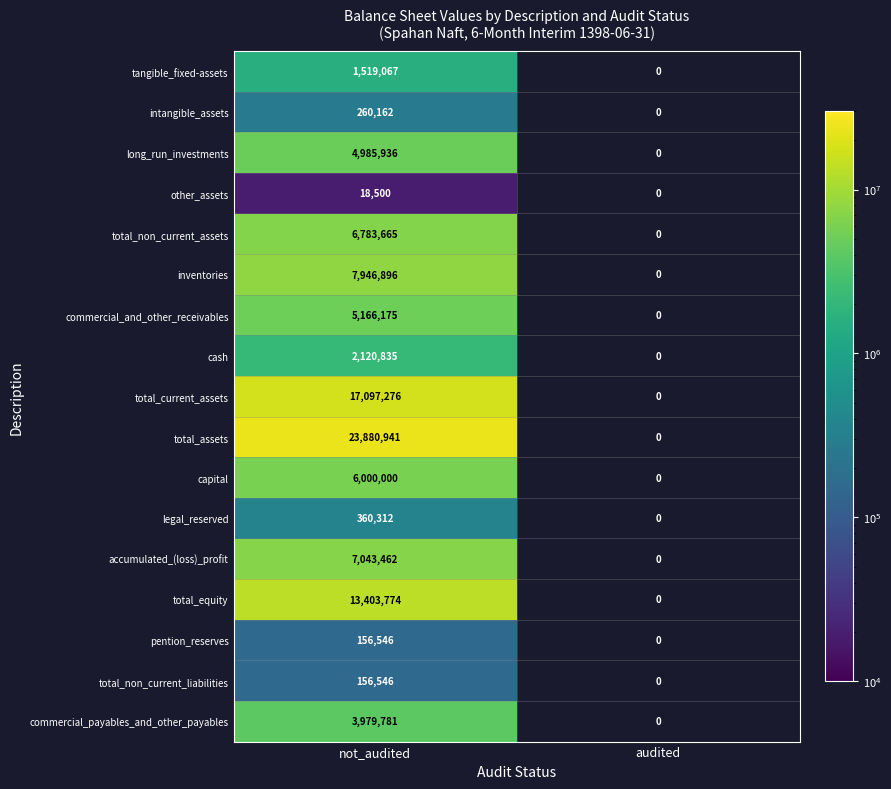

Is it true that pention_reserves equals 156546 at not_audited?

True